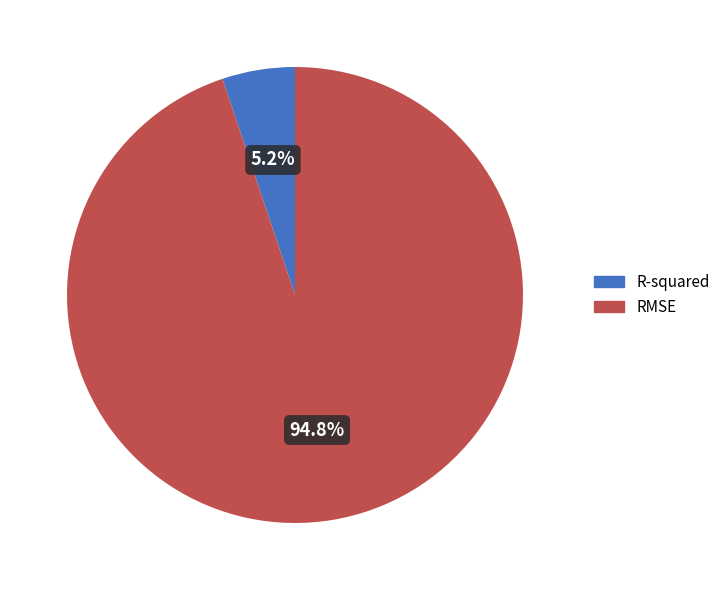

Is there any slice that represents more than half of the pie?

Yes